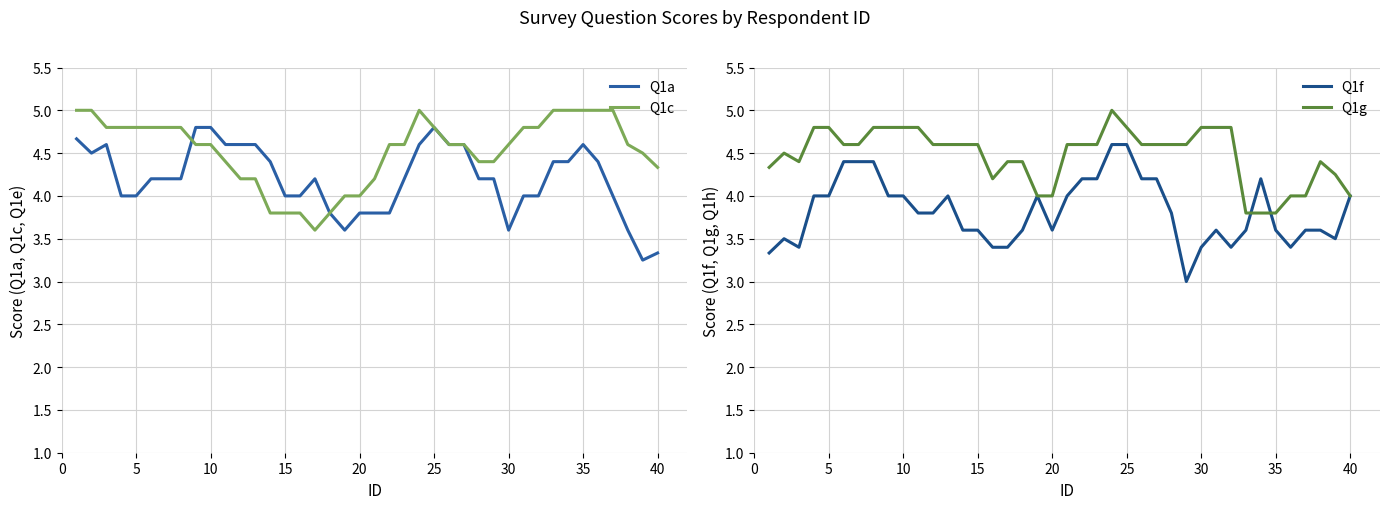

How many data points in Q1f are above 3?

39